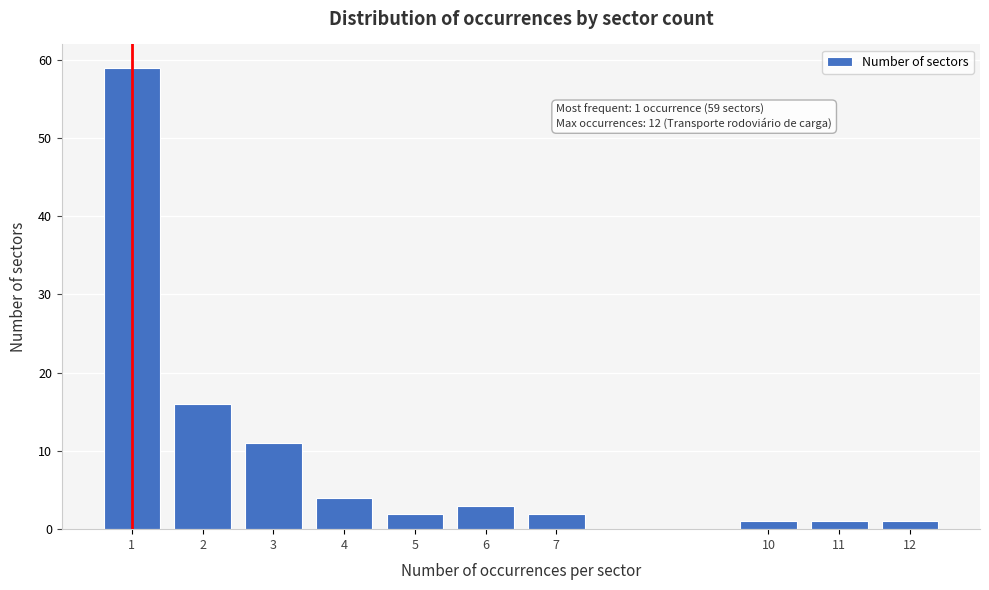

Reading left to right, transcribe all the data shown in this chart.

59	16	11	4	2	3	2	1	1	1